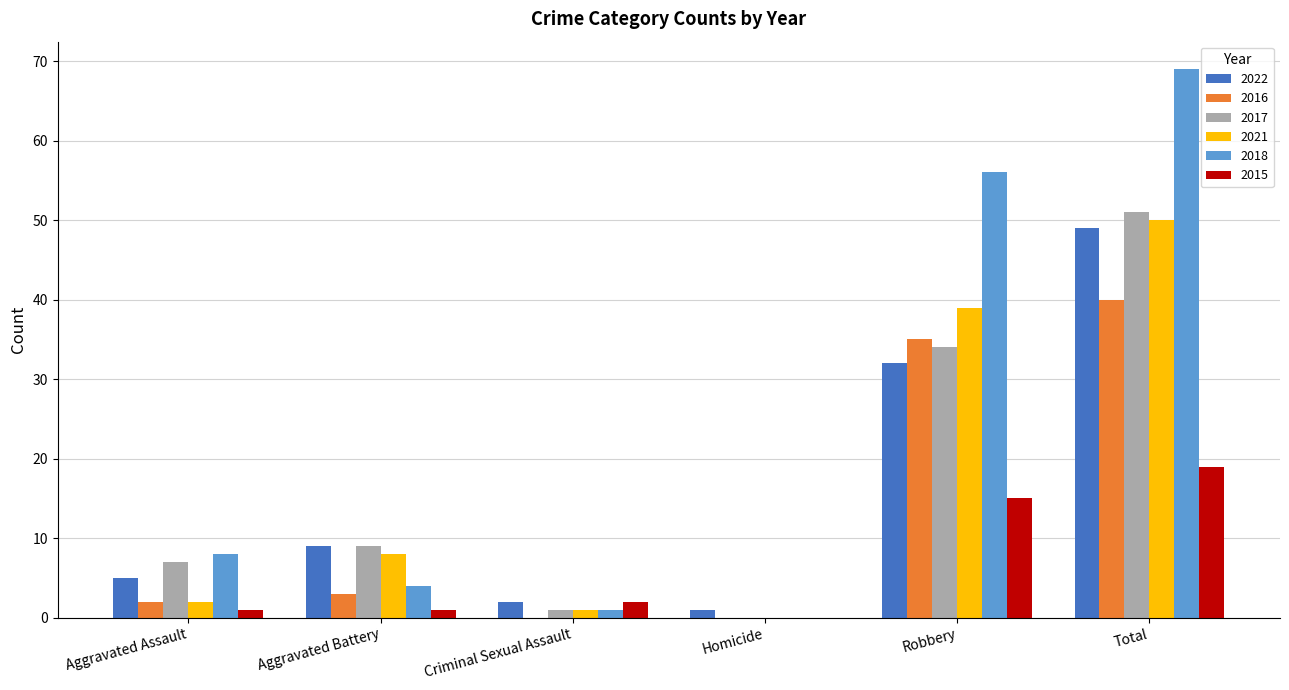

How many data points does each series have?

6